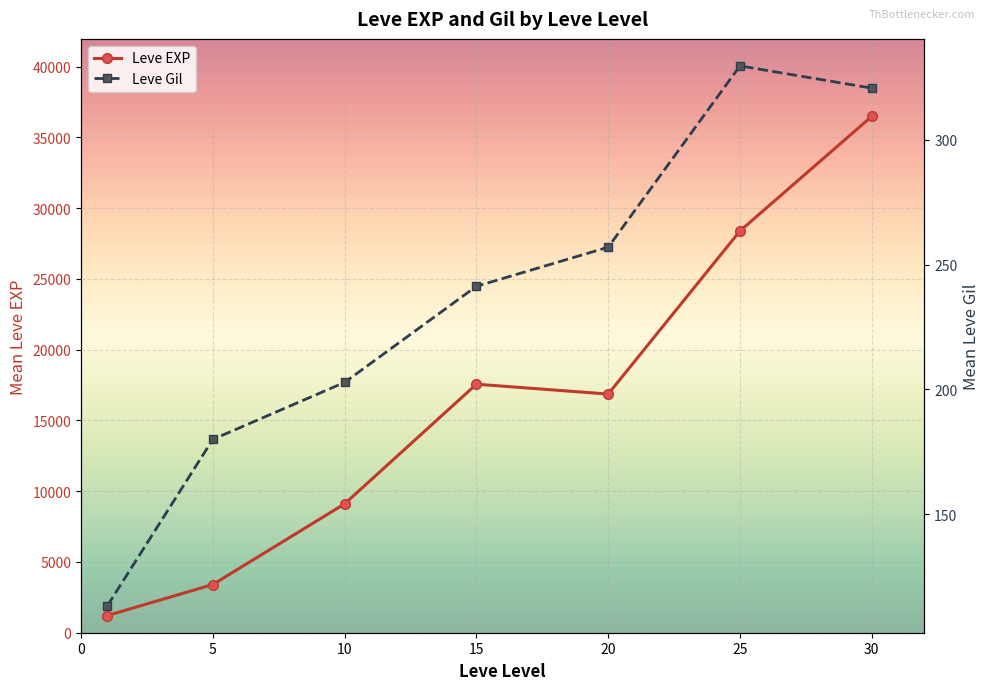

Reading right to left, transcribe all the data shown in this chart.

Leve EXP: 36492.5	28393.3	16865.0	17563.3	9106.7	3405.0	1213.3
Leve Gil: 320.8	329.7	257.0	241.3	202.8	180.0	113.3